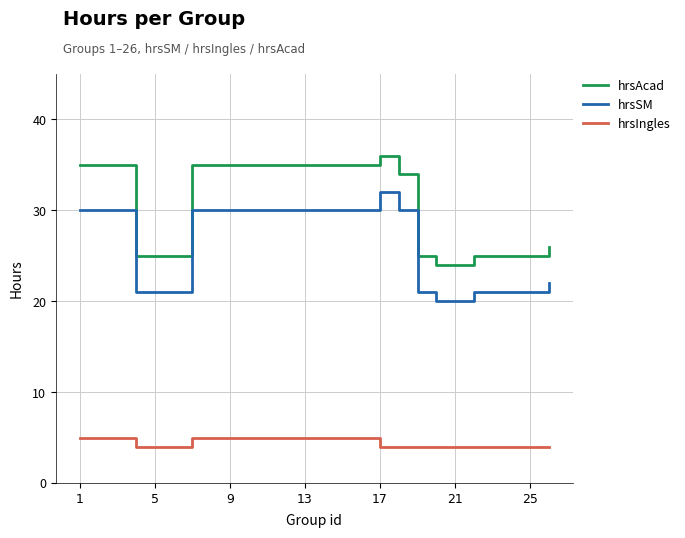

What is the minimum value shown in the chart?

4